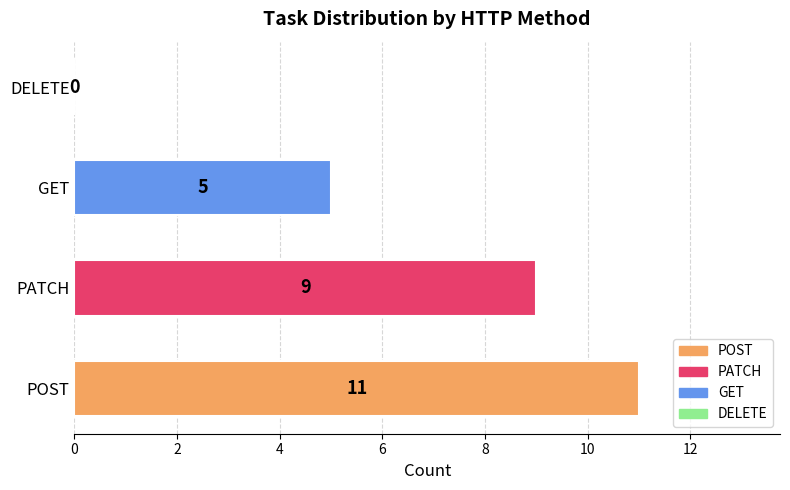

Which has a higher value, DELETE or PATCH?

PATCH